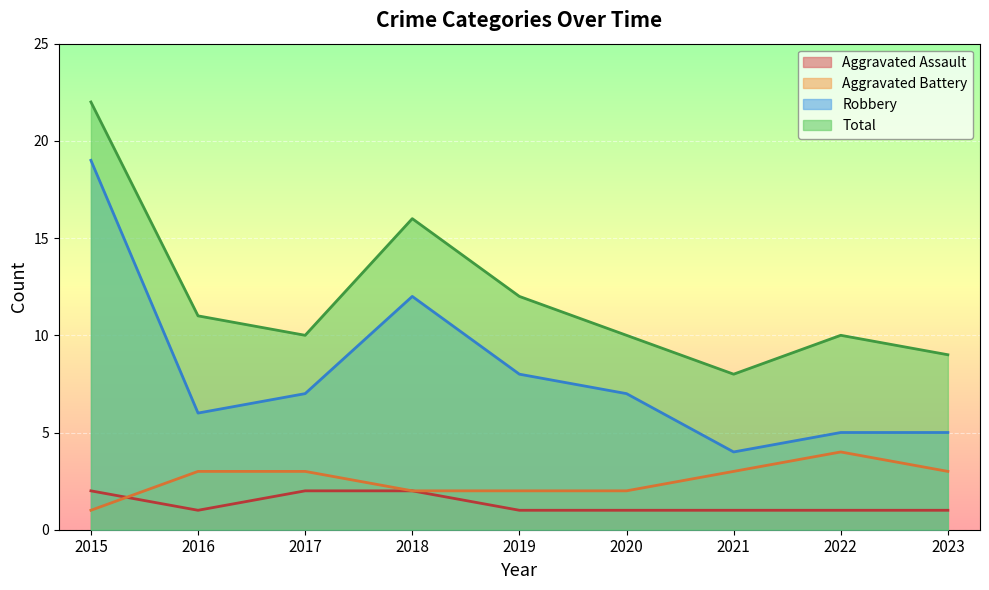

What is the value of the Robbery point at the 4th from the left?

12